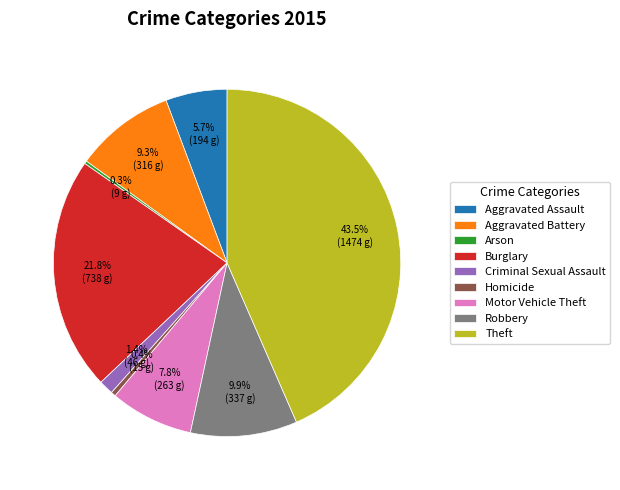

Is it true that Homicide is 0% of the pie?

True